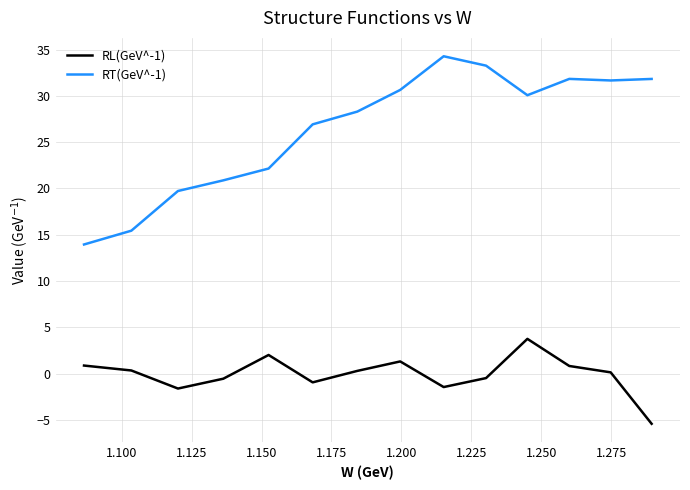

True or false: RT(GeV^-1) and RL(GeV^-1) cross at least once.

False